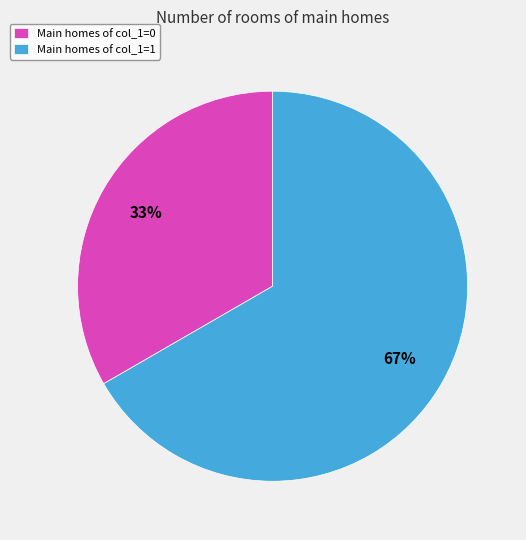

Is the sum of Main homes of col_1=0 and Main homes of col_1=1 greater than half?

Yes